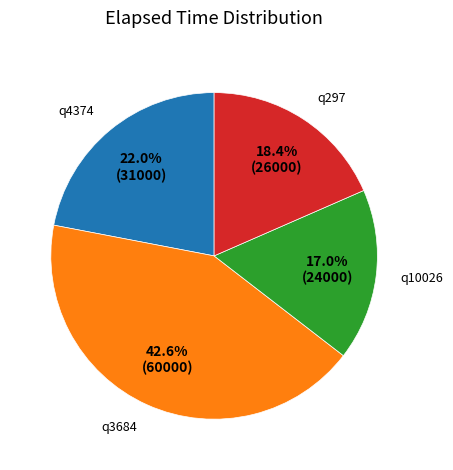

Is it true that q297 is 12% of the pie?

False